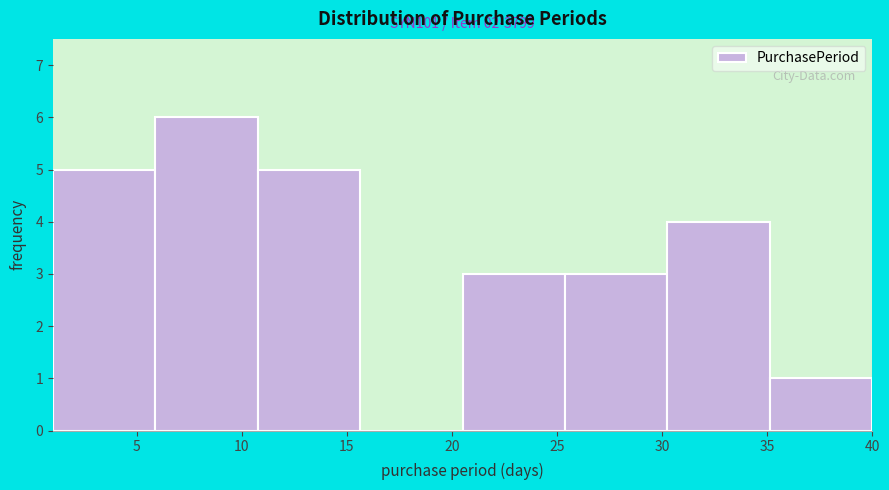

Which range on the x-axis has the tallest bar?

6.0 to 11.0